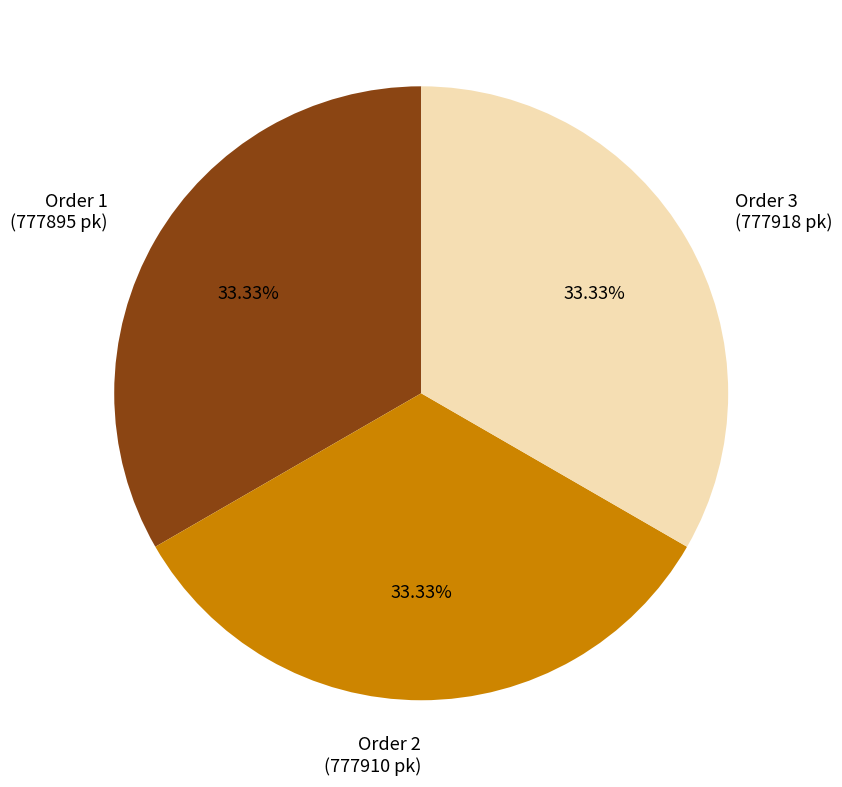

Does Order 1 (777895 pk) represent more than half of the total?

No